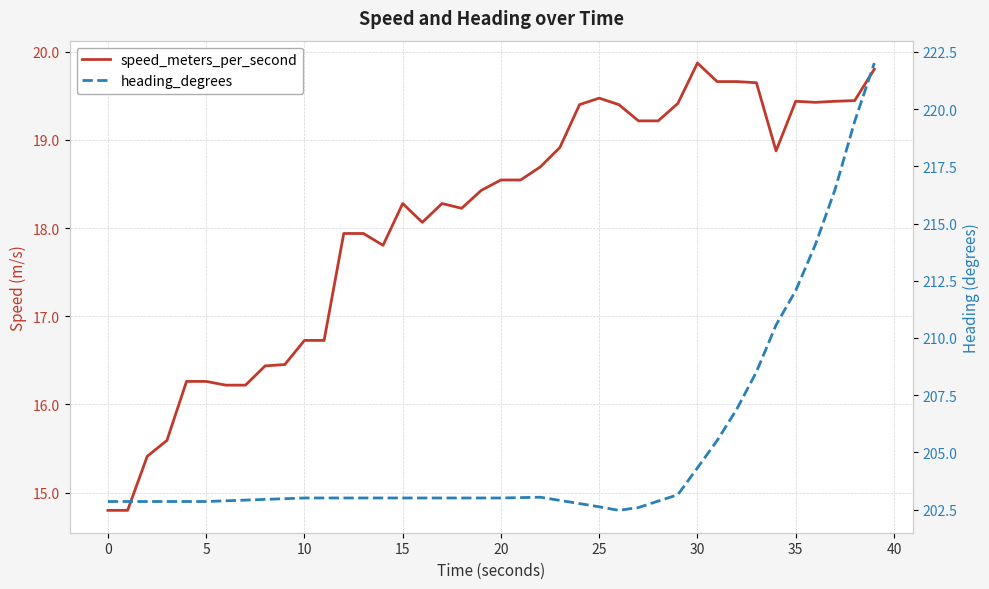

What is the label of the 10th point from the right?

30